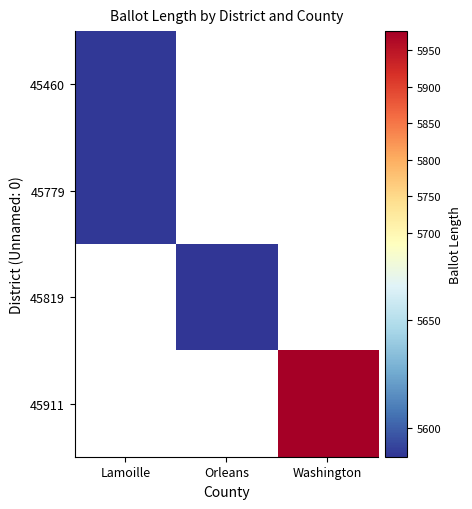

Which label corresponds to the smallest value in the chart?

Orleans